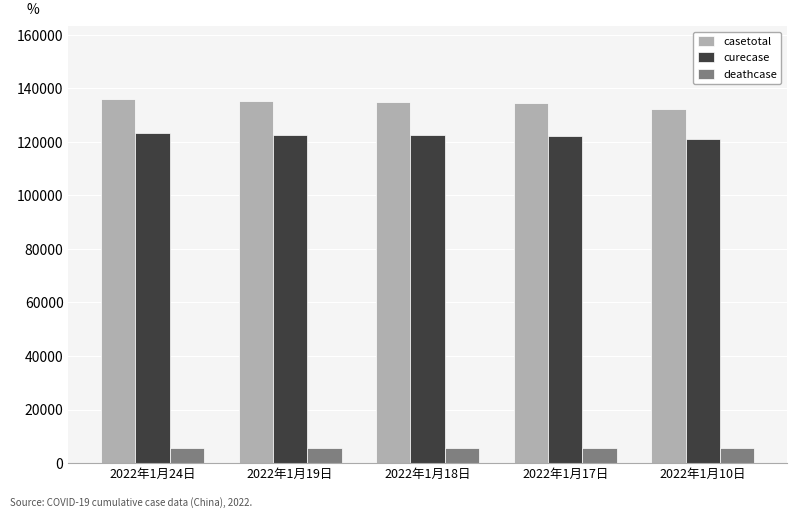

At 2022年1月10日, list the series in order from largest to smallest.

casetotal, curecase, deathcase